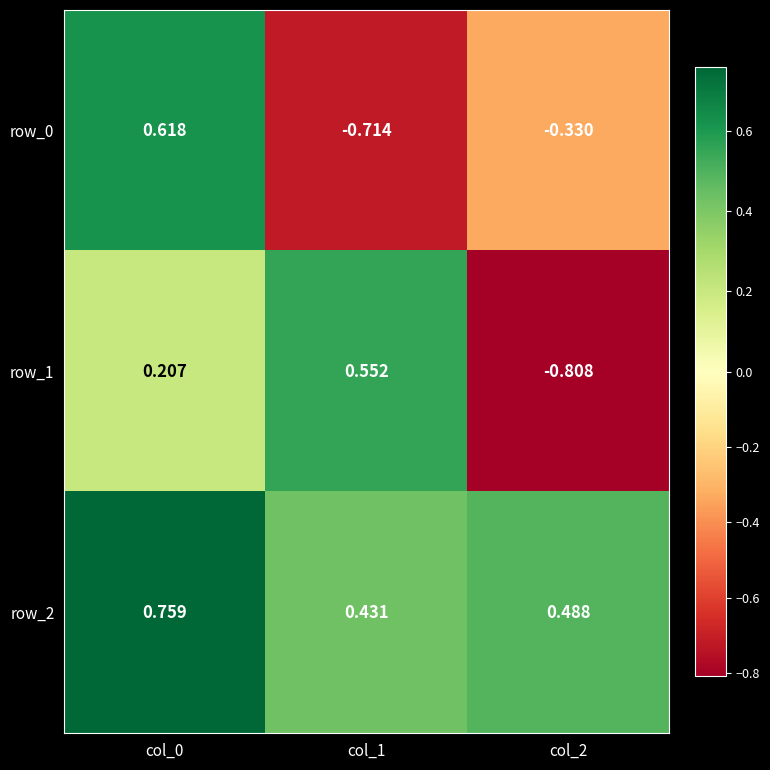

What is the difference between the second highest and minimum values in the row_2 series?

0.1